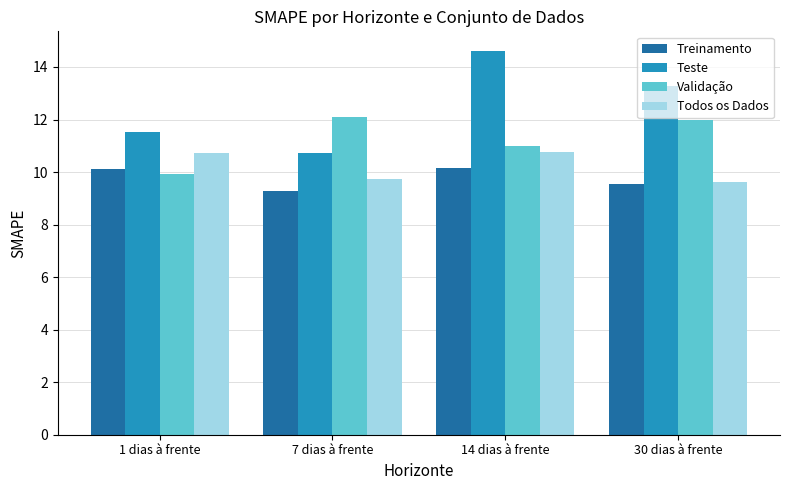

Is it true that Validação equals 11.0 at 14 dias à frente?

True